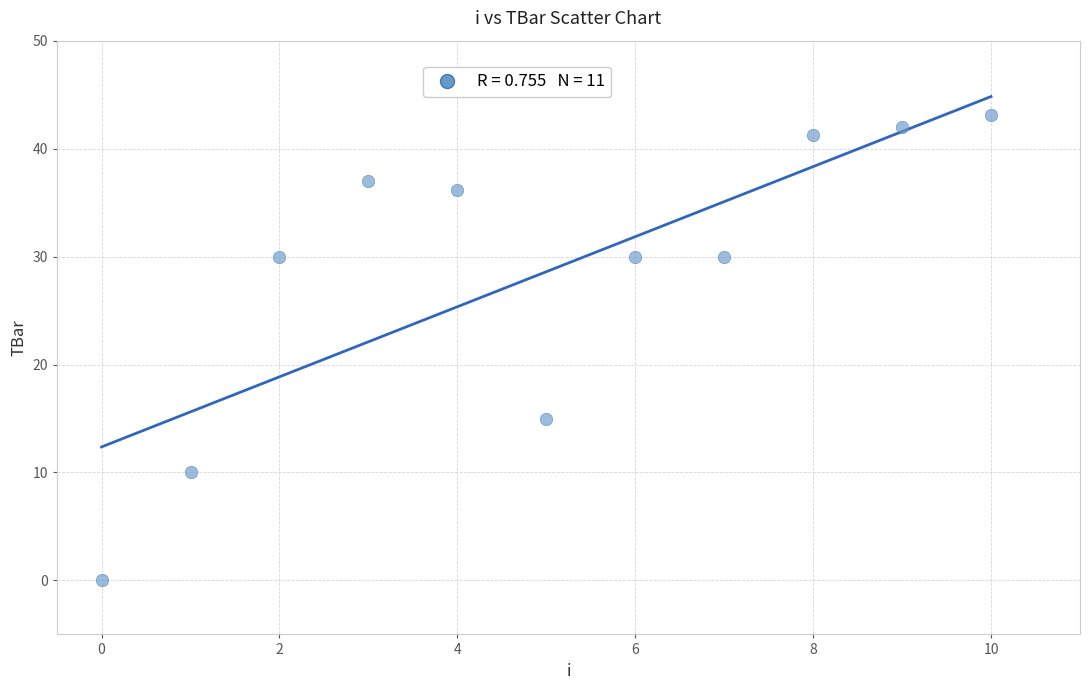

What is the average Y value?

28.6